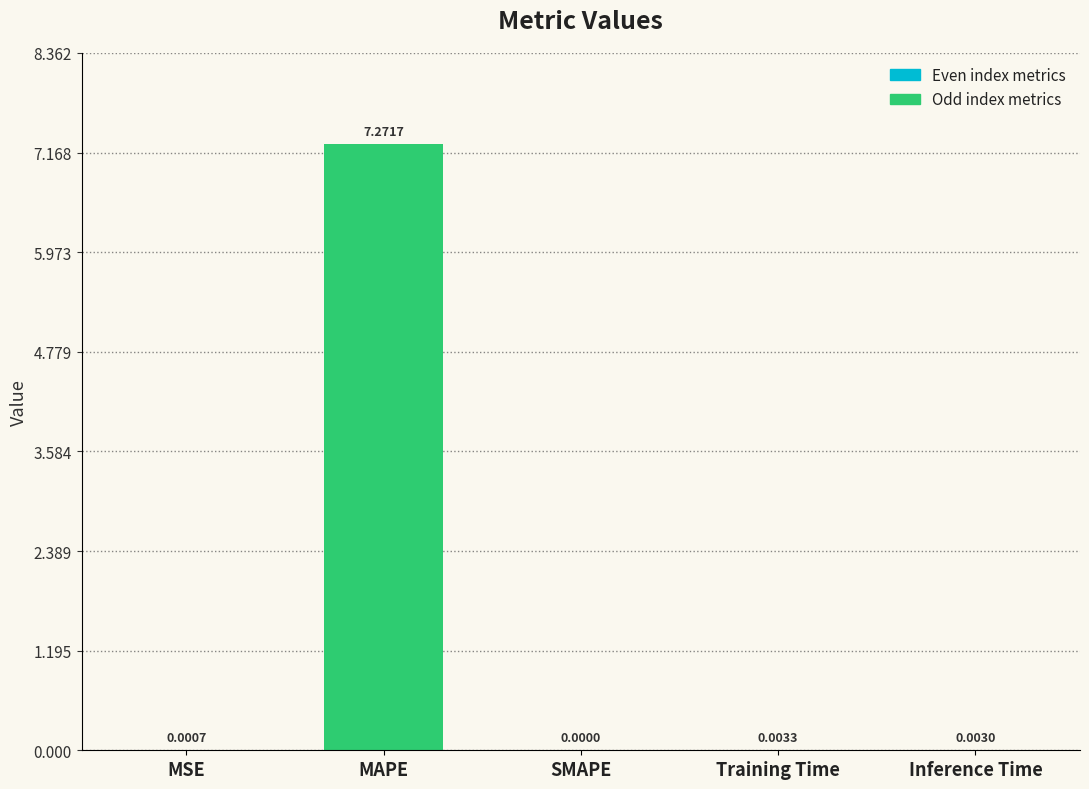

What is the sum of all values?

7.3